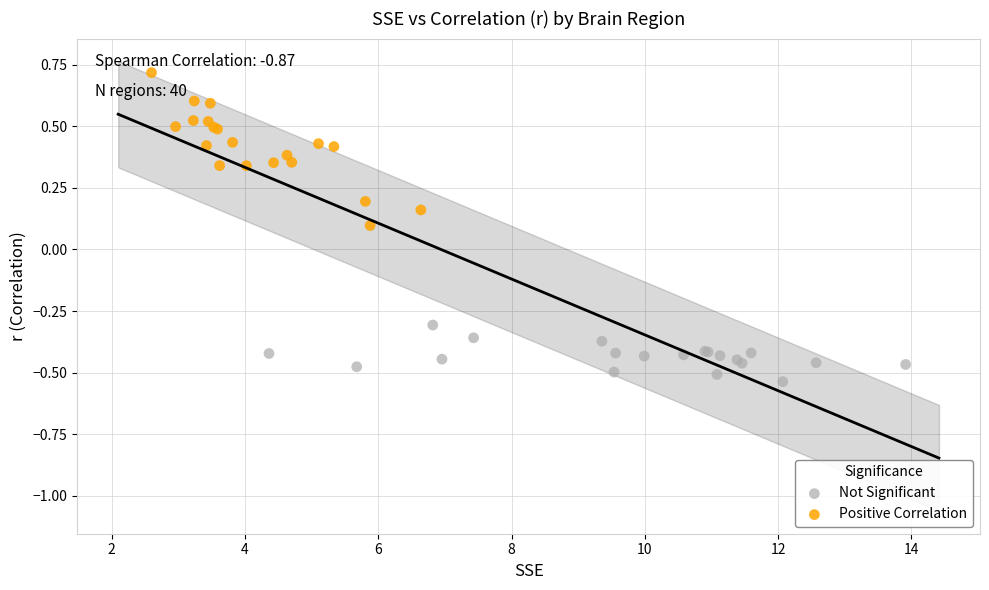

Which series reaches the maximum Y coordinate?

Positive Correlation